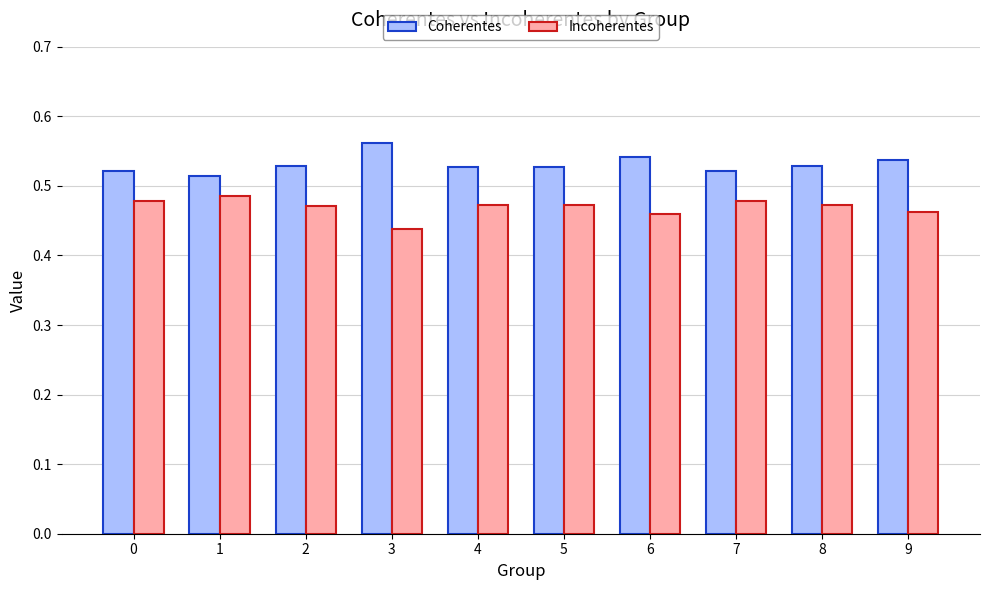

Is the value of Incoherentes at 5 greater than the value of Coherentes at 3?

No